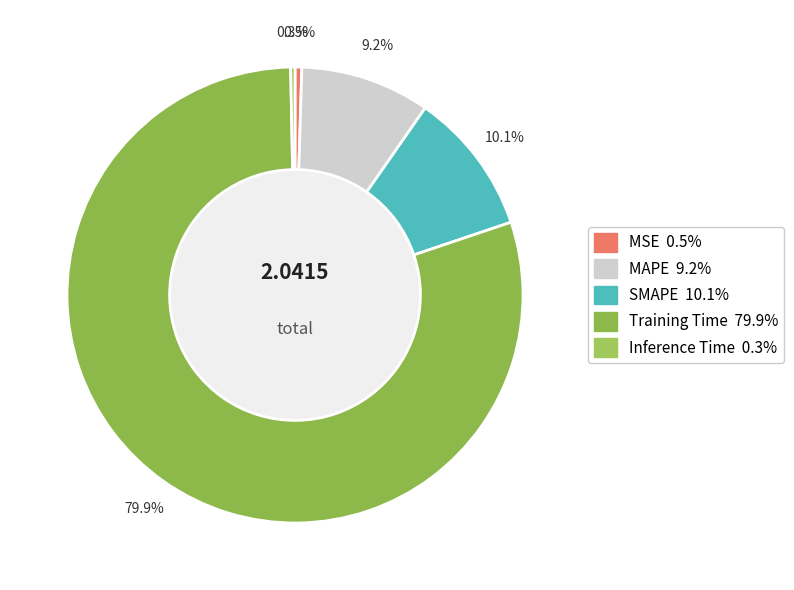

What percentage is the MAPE slice, to the nearest percent?

9%